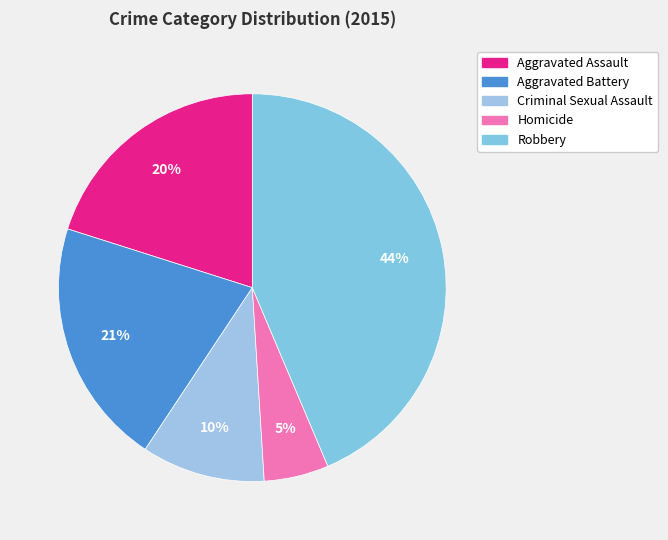

Is the sum of Aggravated Battery and Criminal Sexual Assault greater than half?

No